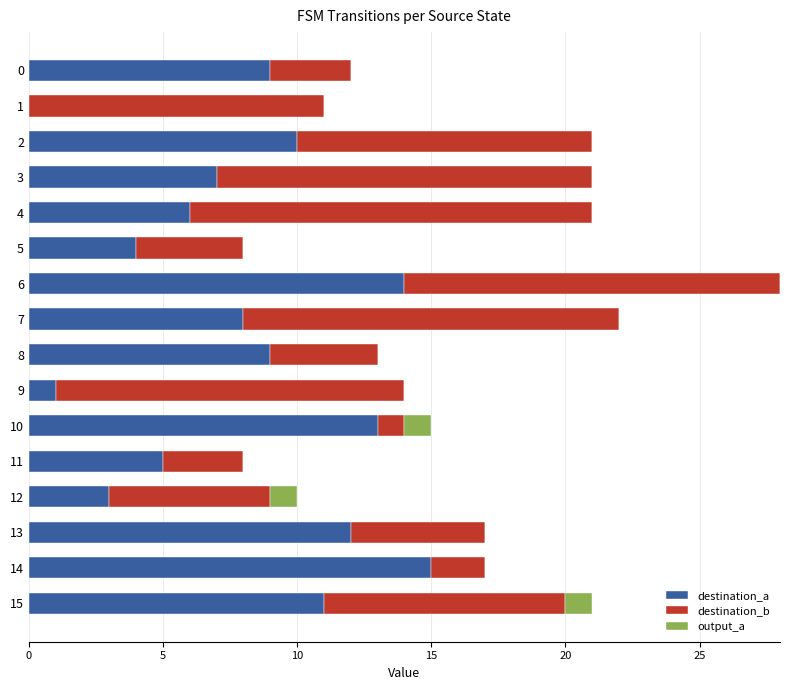

At which category is the sum across all series the highest?

6